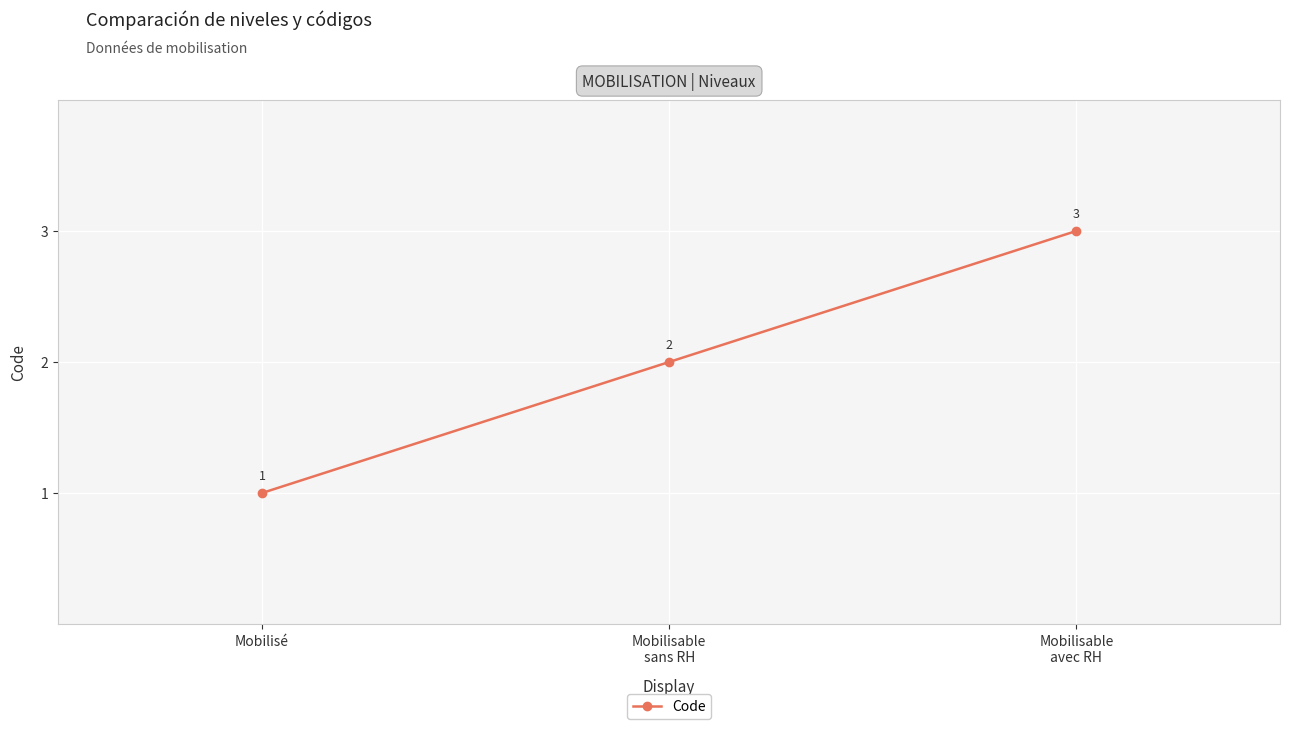

How many data points are less than 2?

1